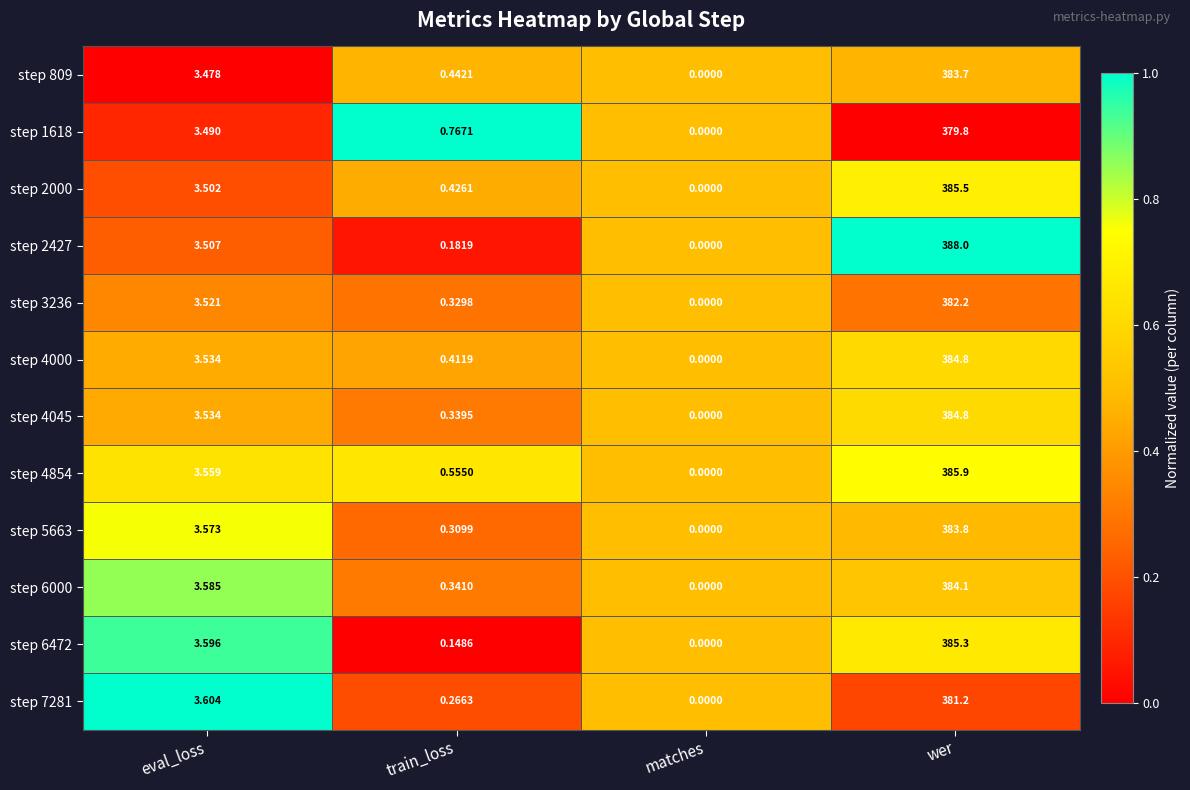

At which label is step 4000 closest to 192?

eval_loss